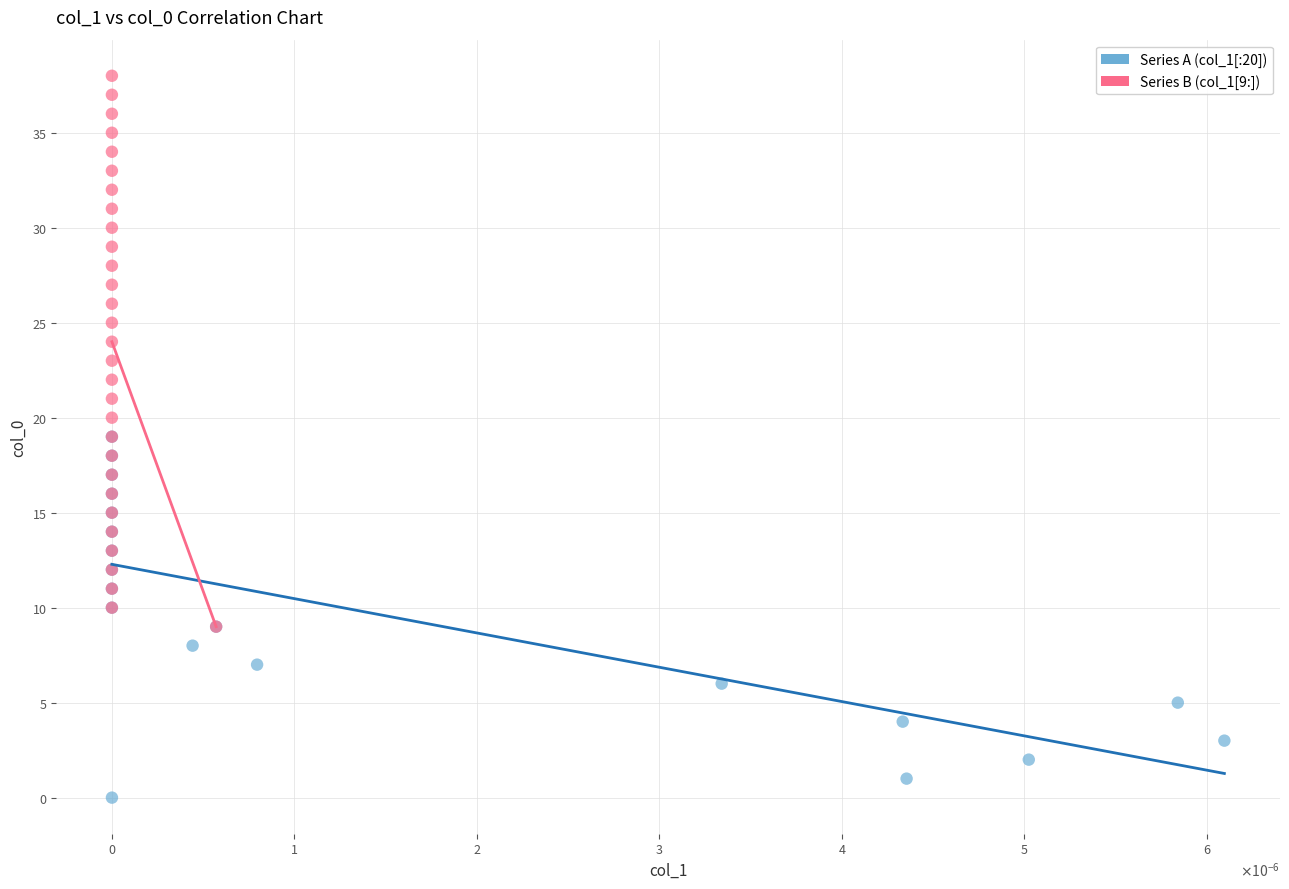

Which series reaches the maximum Y coordinate?

Series B (col_1[9:])